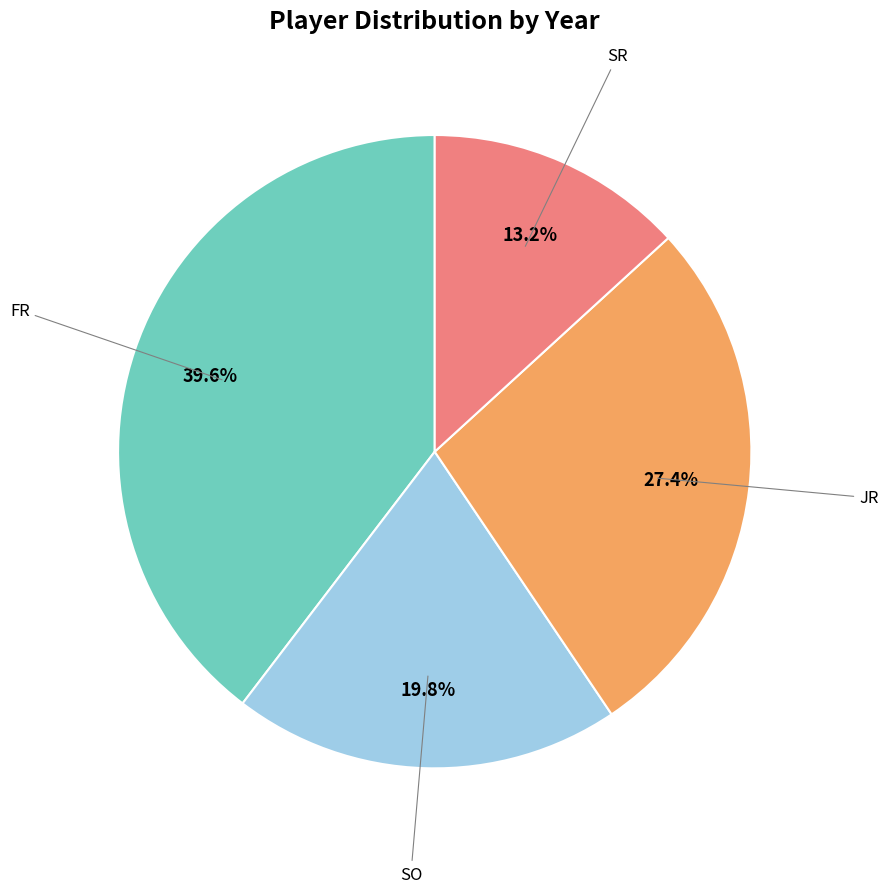

Does any single category account for the majority?

No